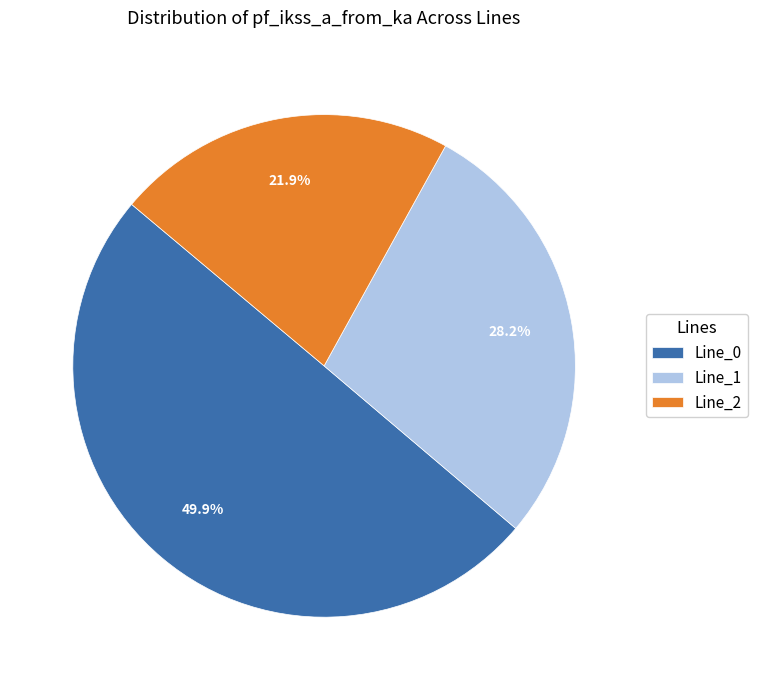

Which has a higher value, Line_2 or Line_0?

Line_0